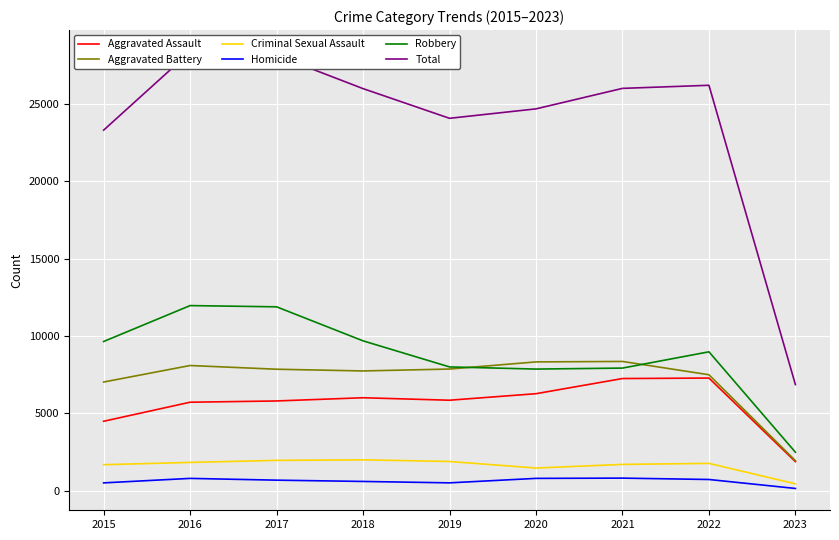

What is the value of the Aggravated Assault point at the 7th from the left?

7243